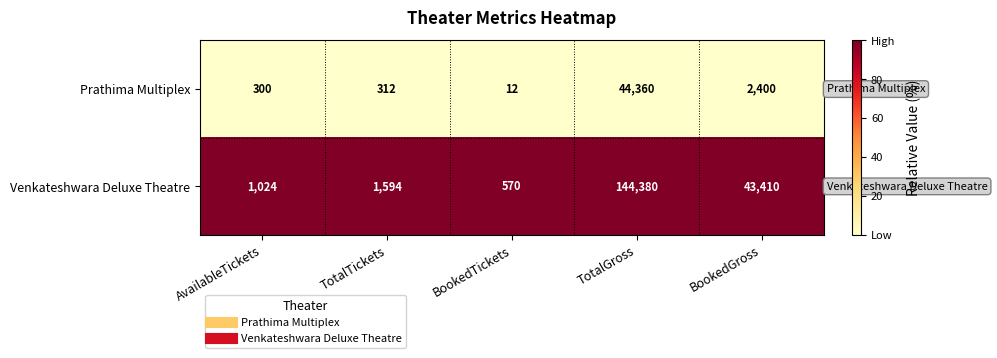

What is the difference between the maximum and minimum values in the Prathima Multiplex series?

44348